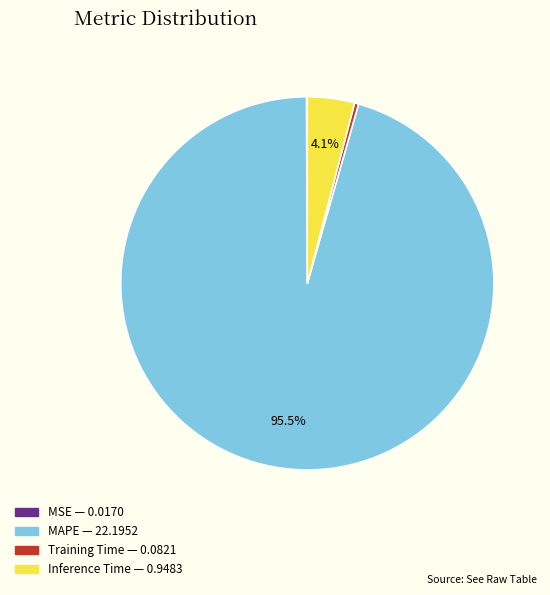

Combined, do Inference Time and Training Time account for over 50%?

No